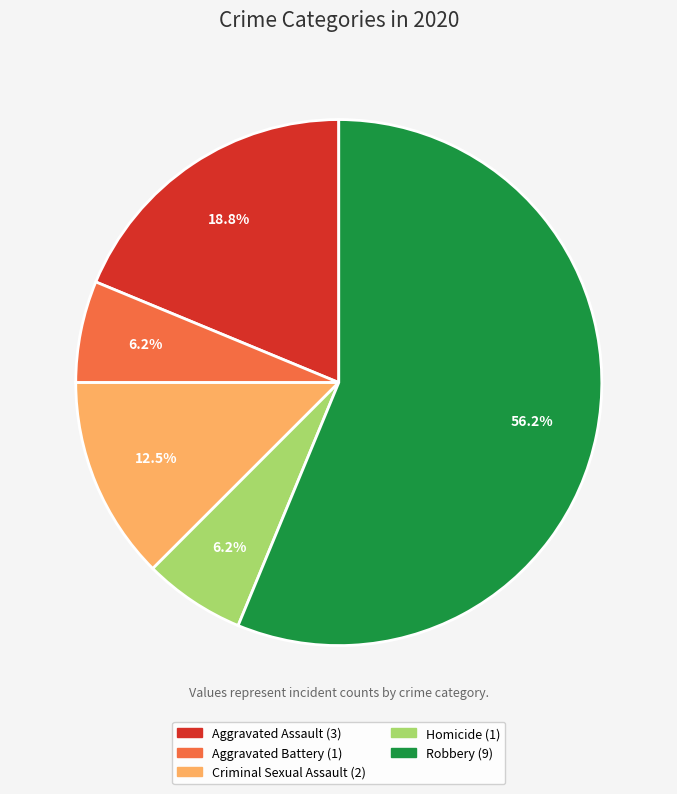

To the nearest percent, what is the average slice percentage?

20%